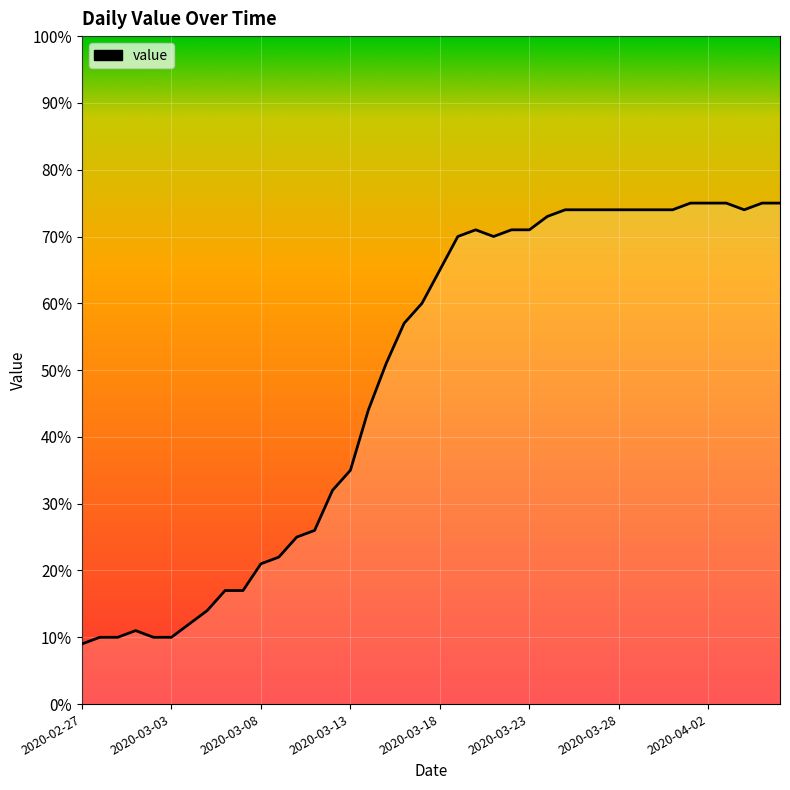

What is the smallest value displayed?

9